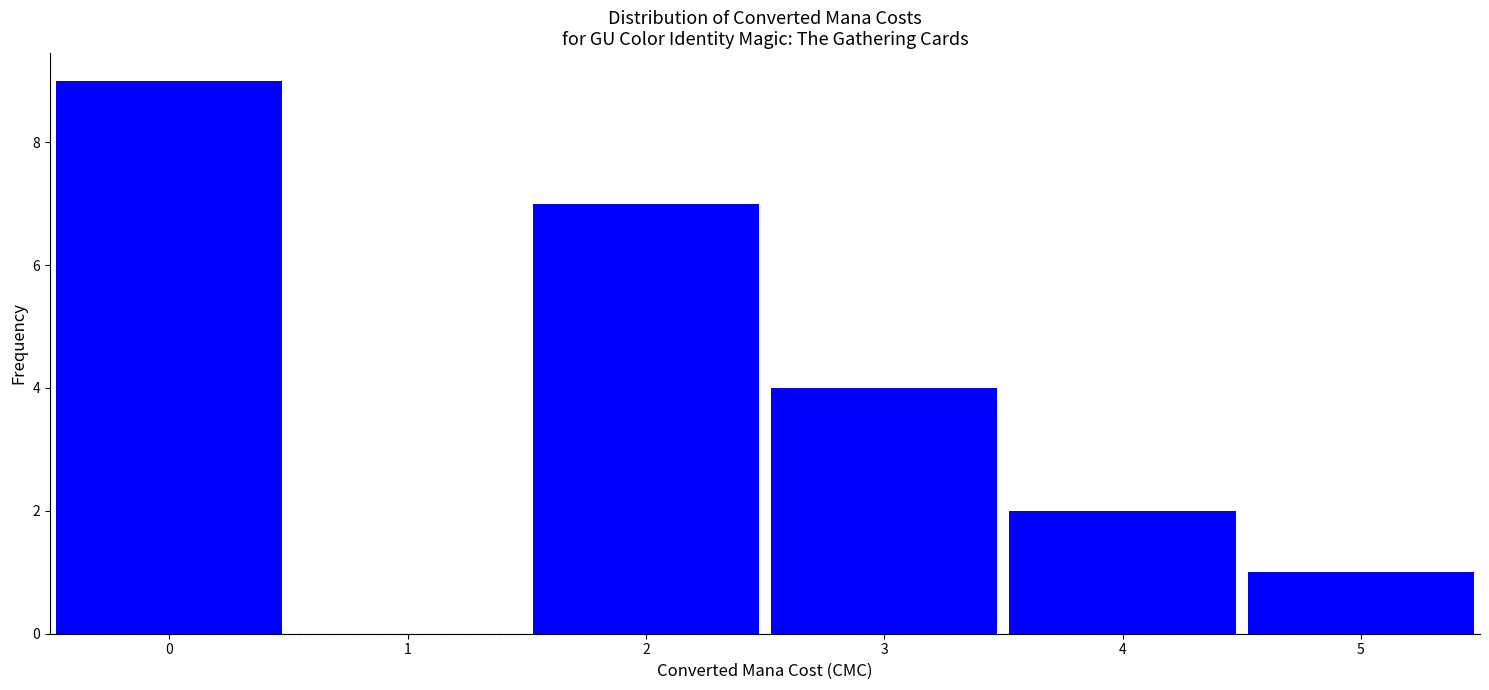

What is the height of the bar covering 1.5 to 2.5 on the x-axis? The values are not printed on the chart, so give them approximately, as read against the axis.

7